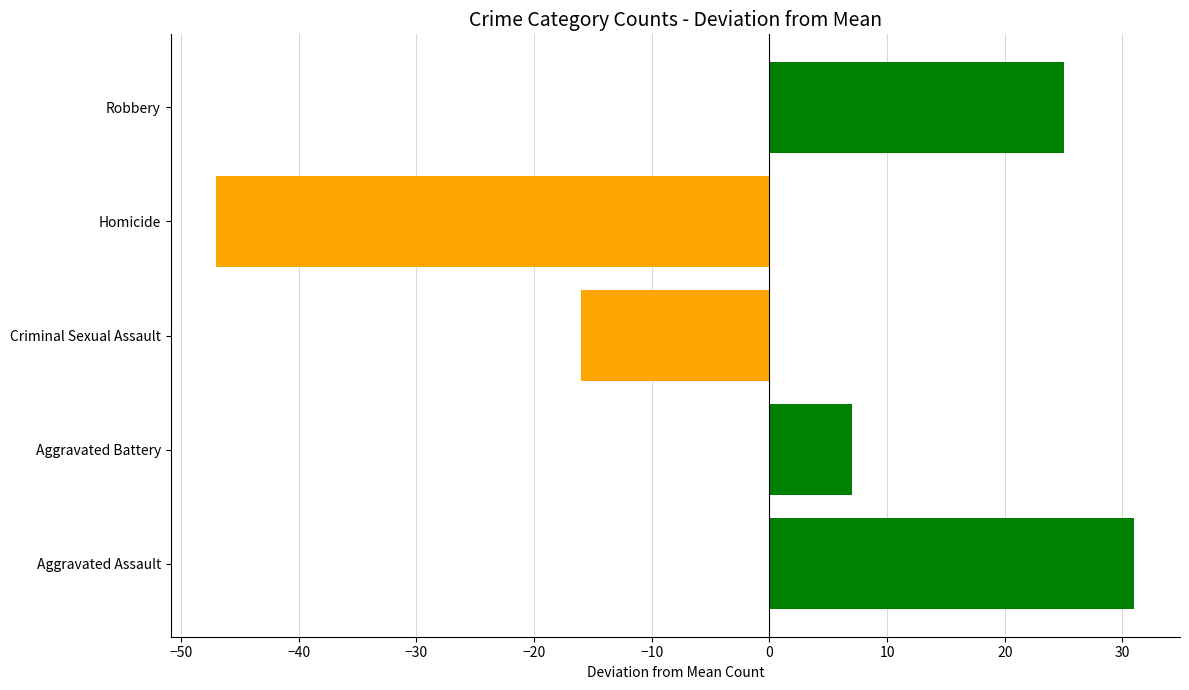

The chart shows a value of 10 at Aggravated Assault. True or false?

False